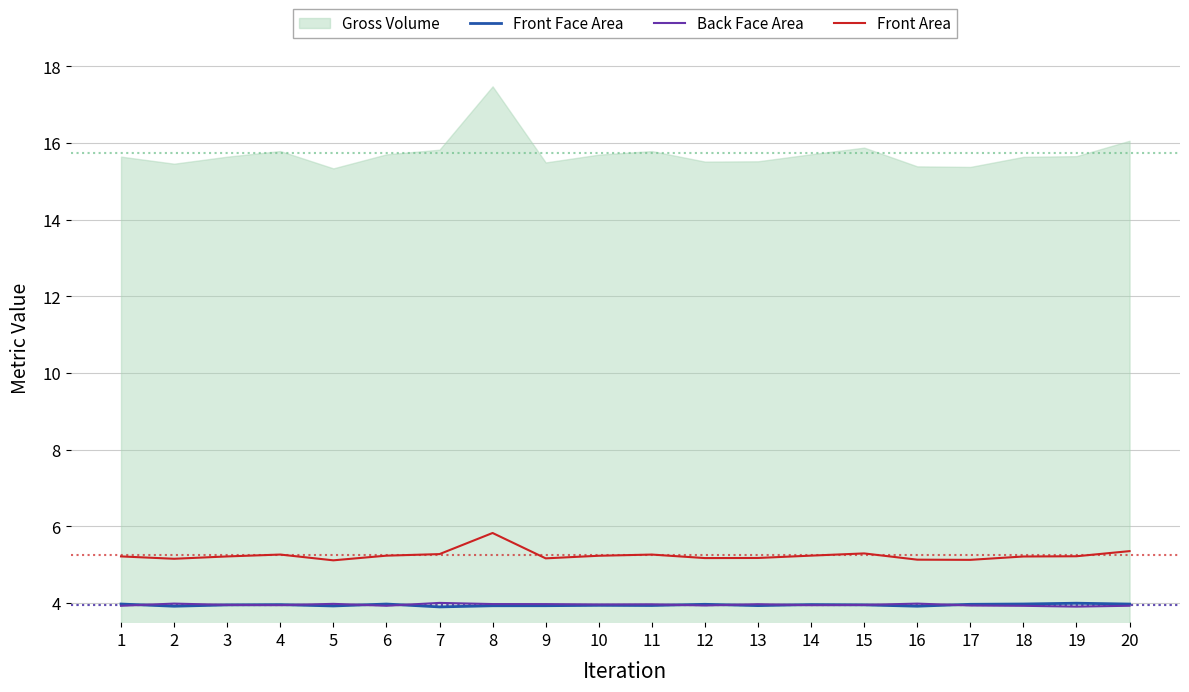

Which series has the largest total across all categories?

Front Area